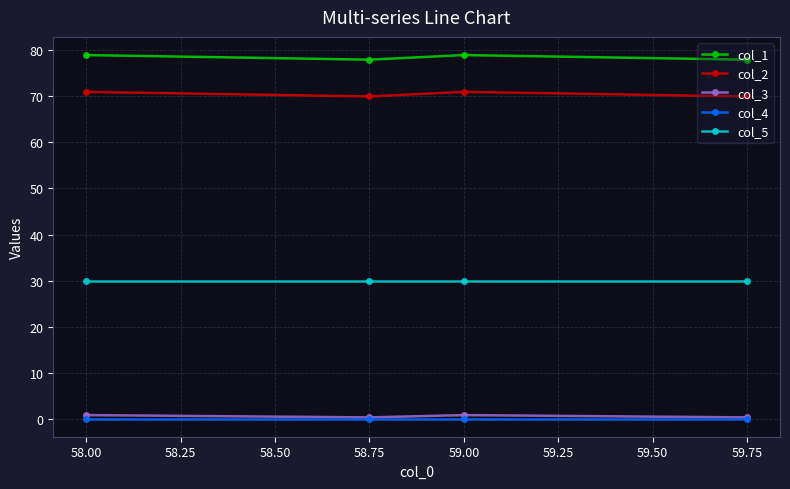

List the series in order of their peak value, highest first.

col_1, col_2, col_5, col_3, col_4